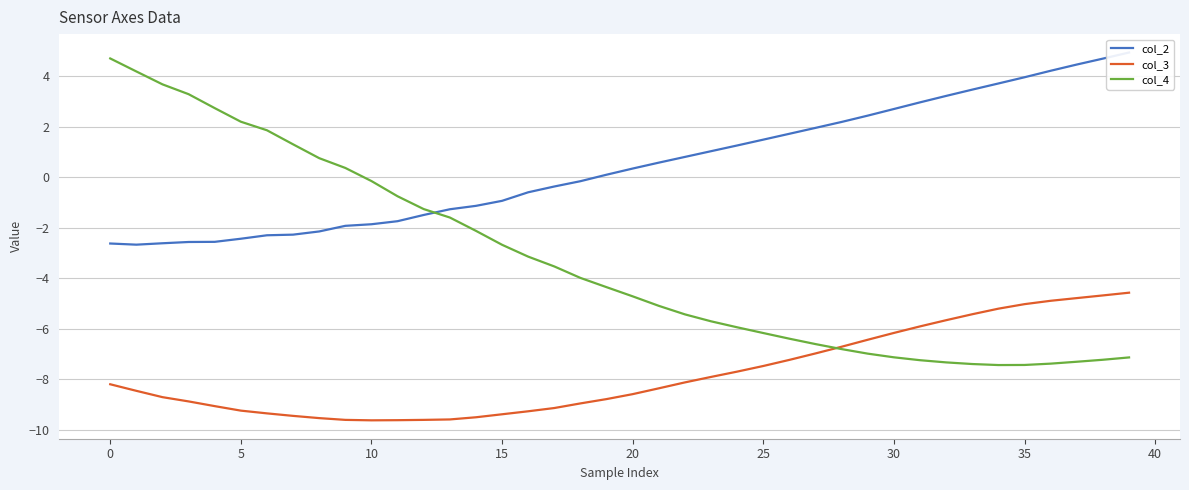

What is the difference between the maximum and minimum values in the col_2 series?

7.6